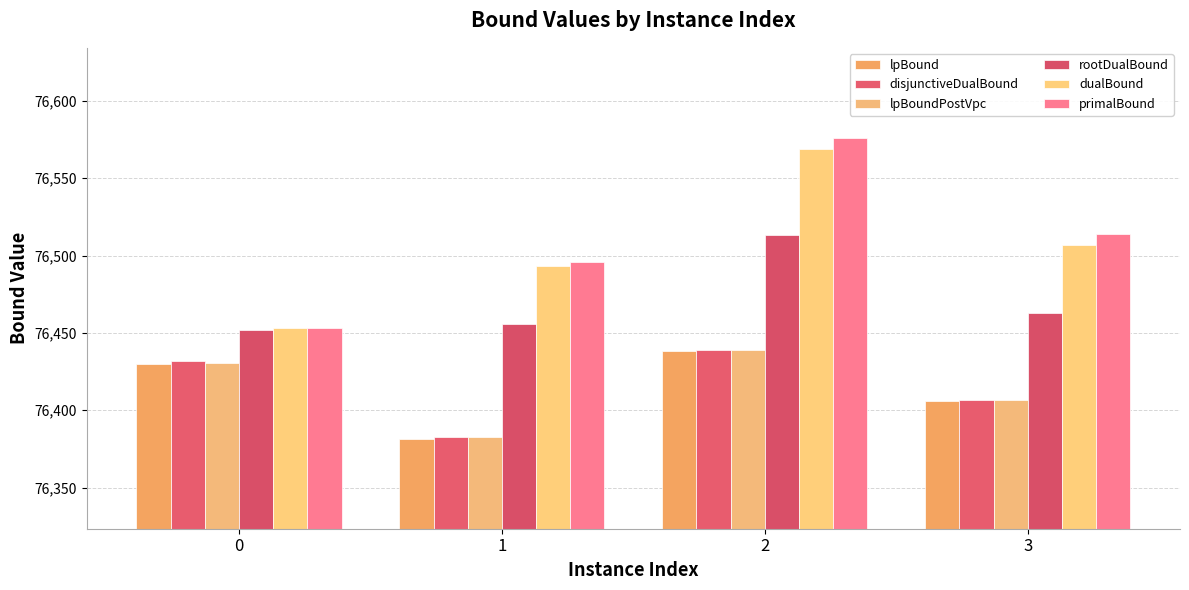

The lpBoundPostVpc series shows 76406.4 at 3. True or false?

True